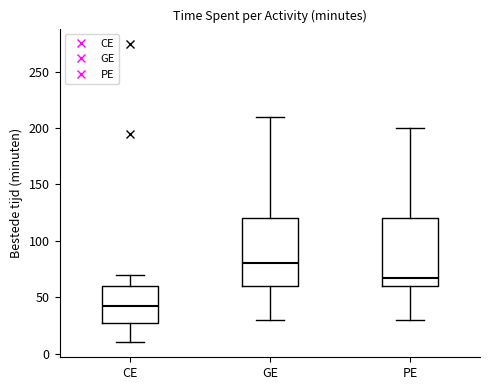

Which box has the highest median line?

GE